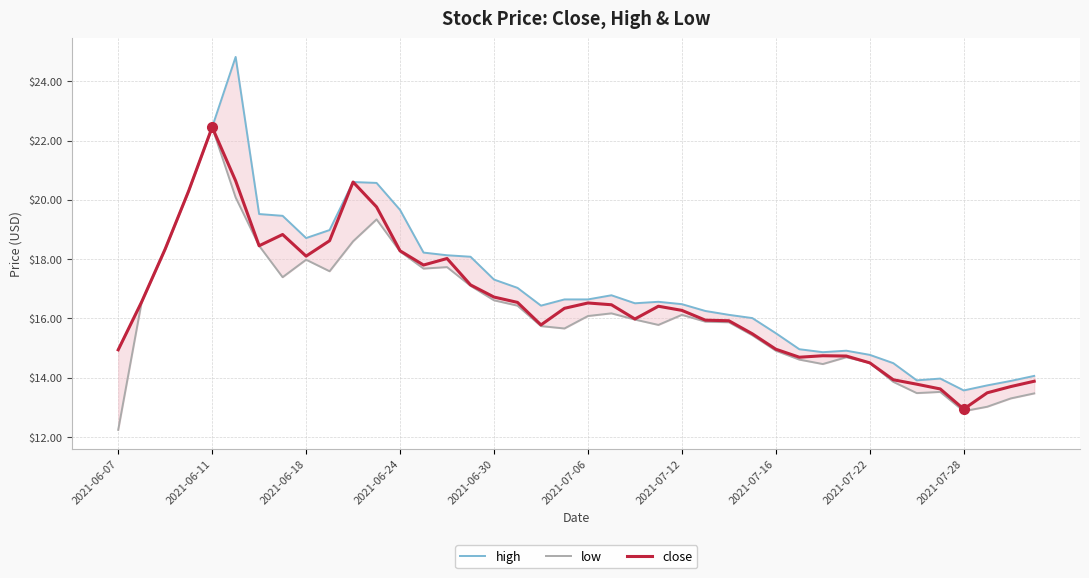

What is the value of the close point at the 18th from the left?

16.5